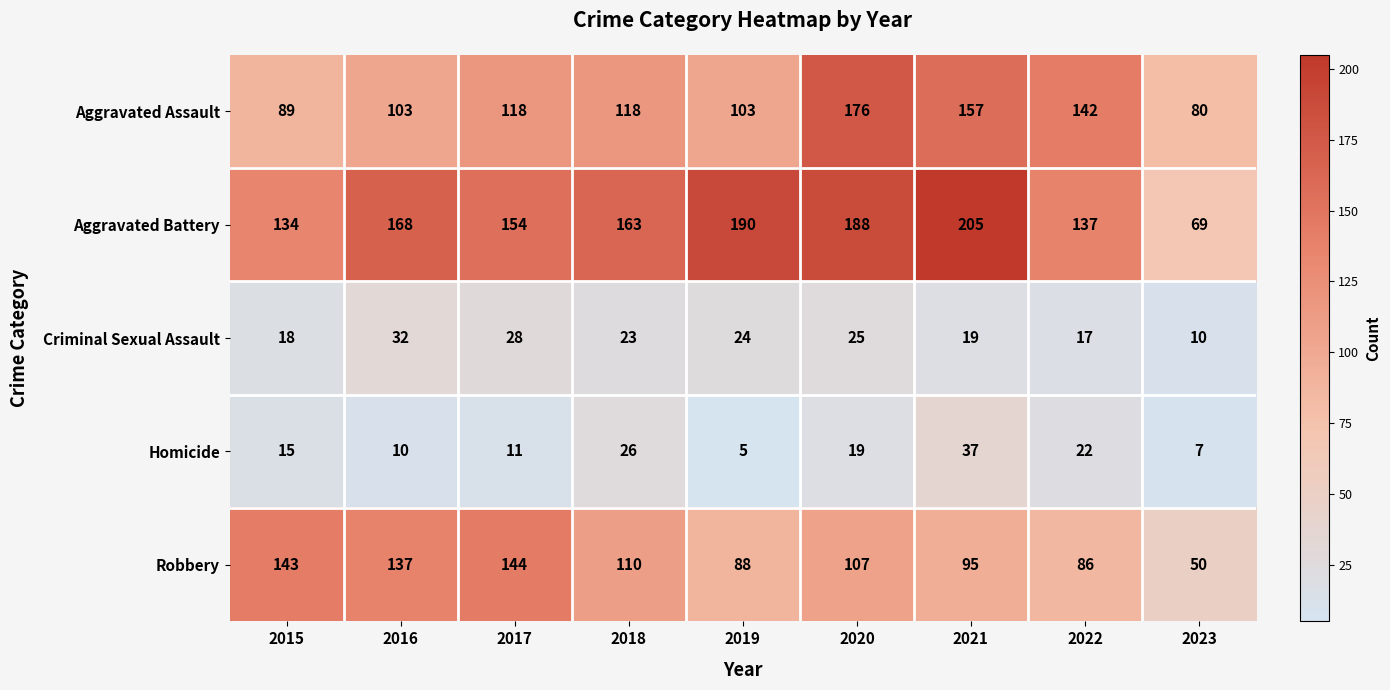

At which category does the chart reach its peak across all series?

2021